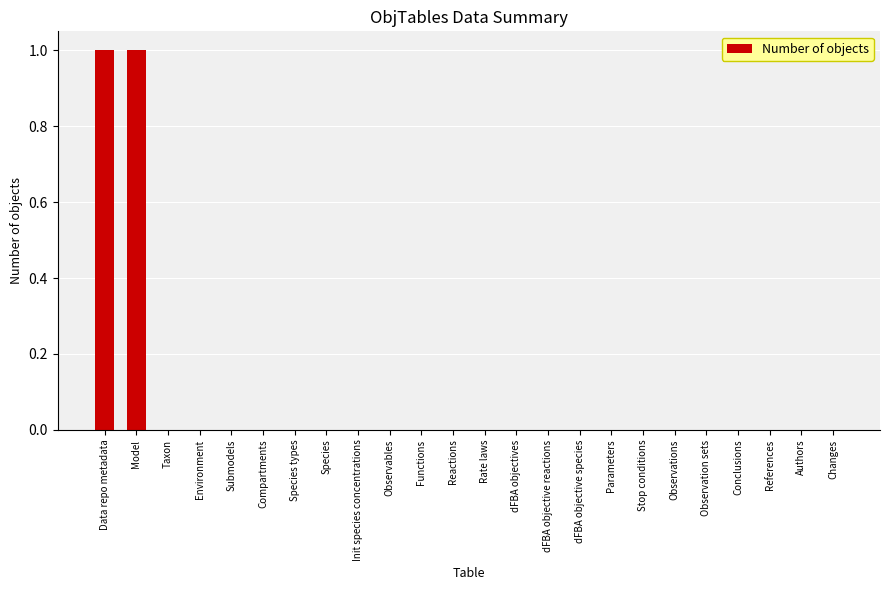

The chart shows a value of 0 at Changes. True or false?

True